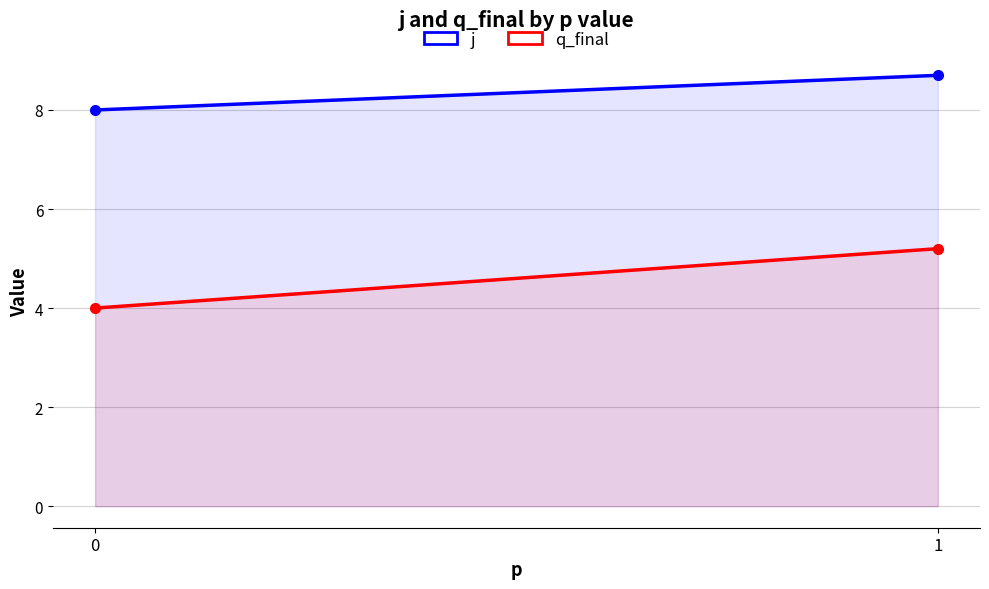

Is it true that q_final equals 5.2 at 1?

True